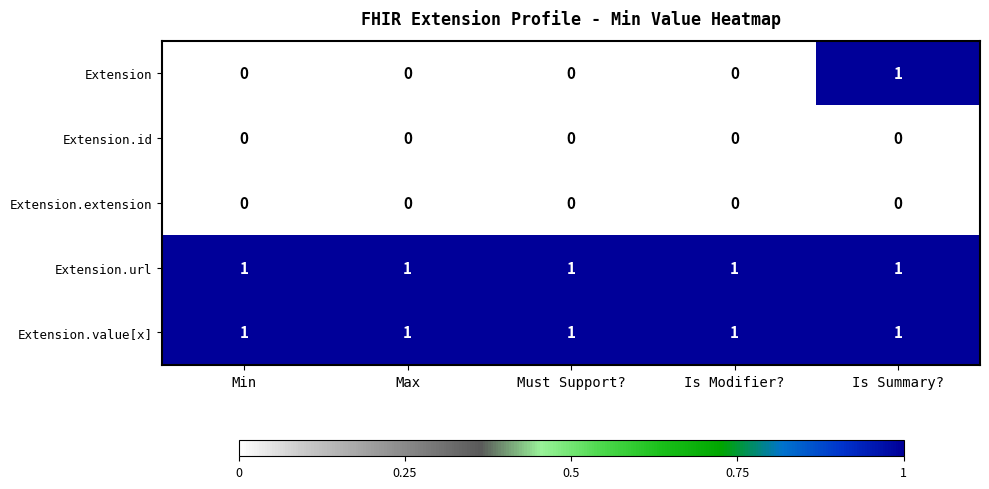

Which series has the largest range (max minus min)?

Extension